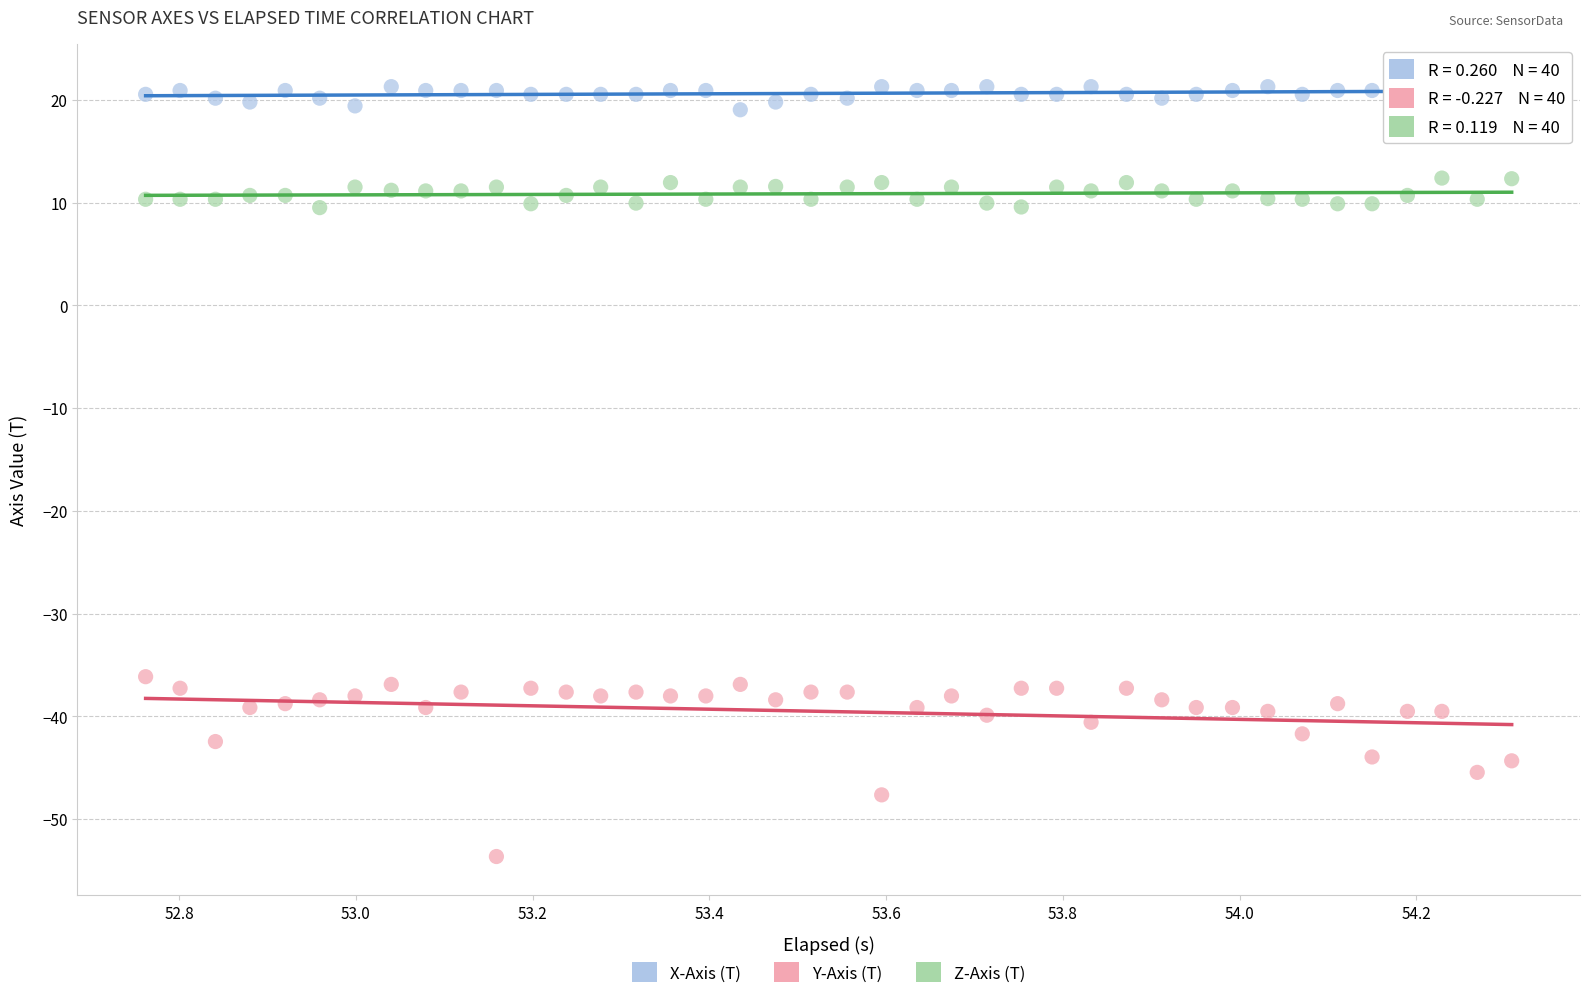

Which series contains the highest Y value?

X-Axis (T)